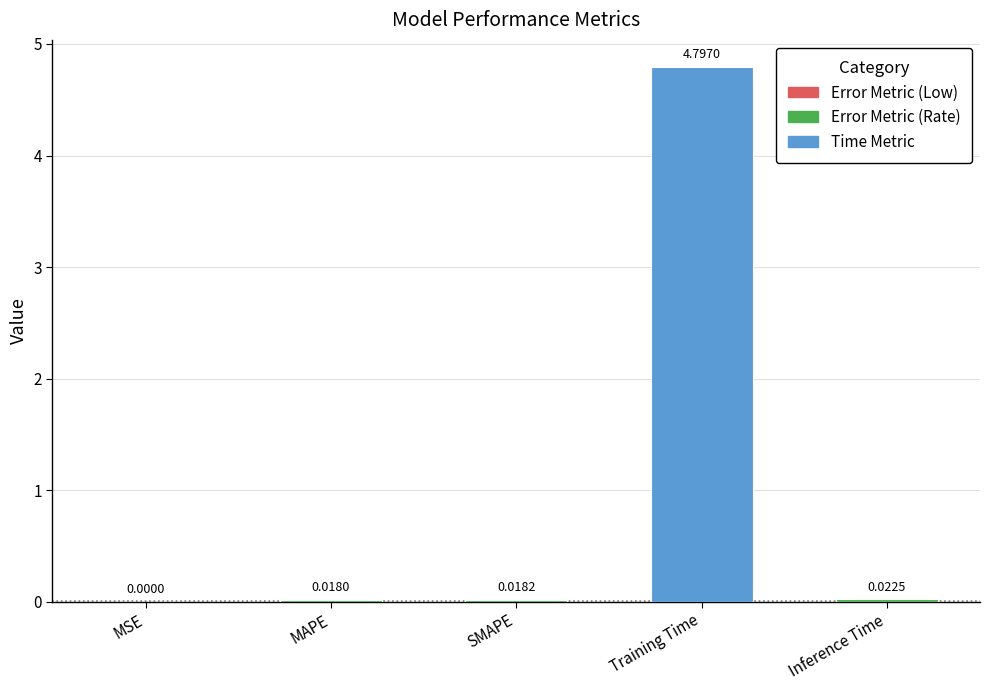

At which category does the chart reach its peak across all series?

Training Time